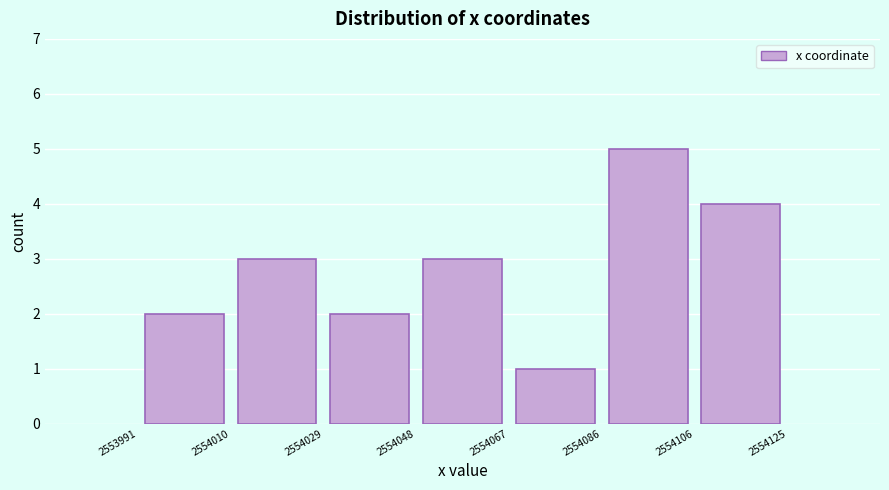

Reading left to right, transcribe this chart: for each bar, give the range it covers on the x-axis and its height. The values are not printed on the chart, so give them approximately, as read against the axis.

2553991 to 2554010: 2
2554010 to 2554029: 3
2554029 to 2554048: 2
2554048 to 2554067: 3
2554067 to 2554086: 1
2554086 to 2554106: 5
2554106 to 2554125: 4